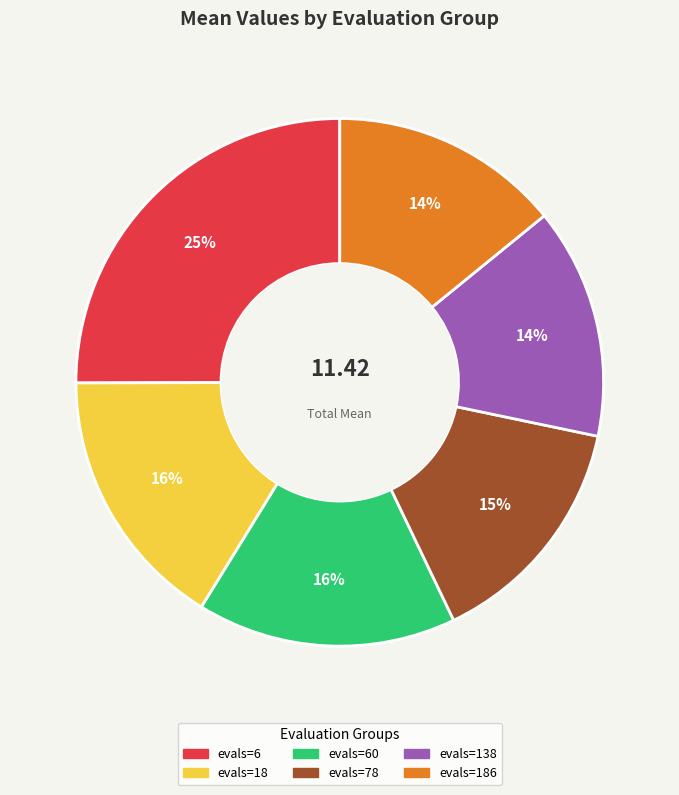

Count the number of slices in the pie.

6